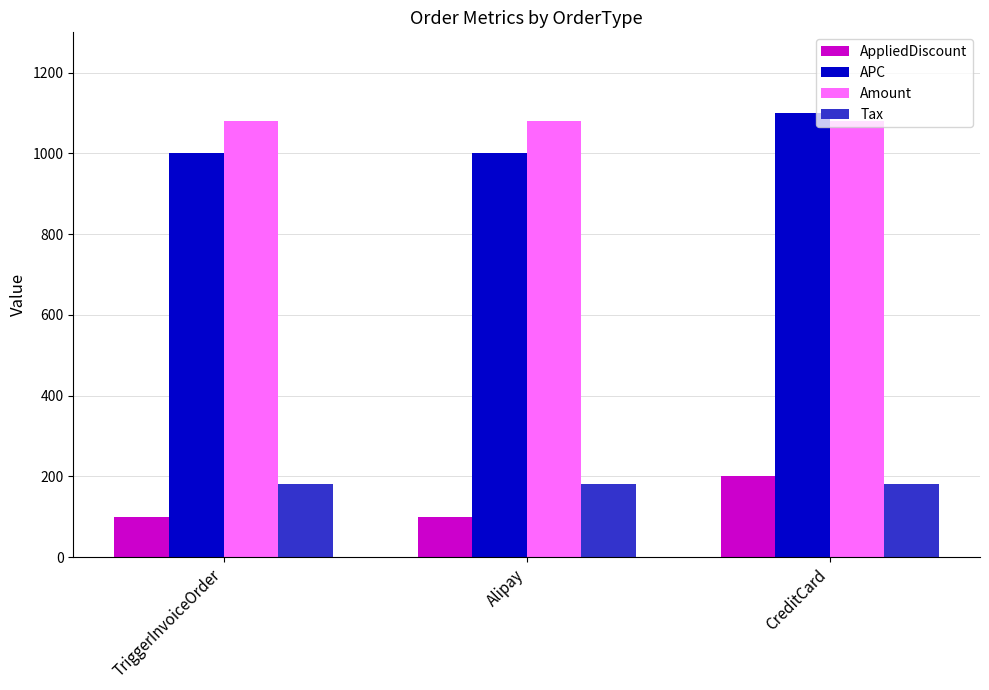

True or false: AppliedDiscount has a value of 23 at Alipay.

False